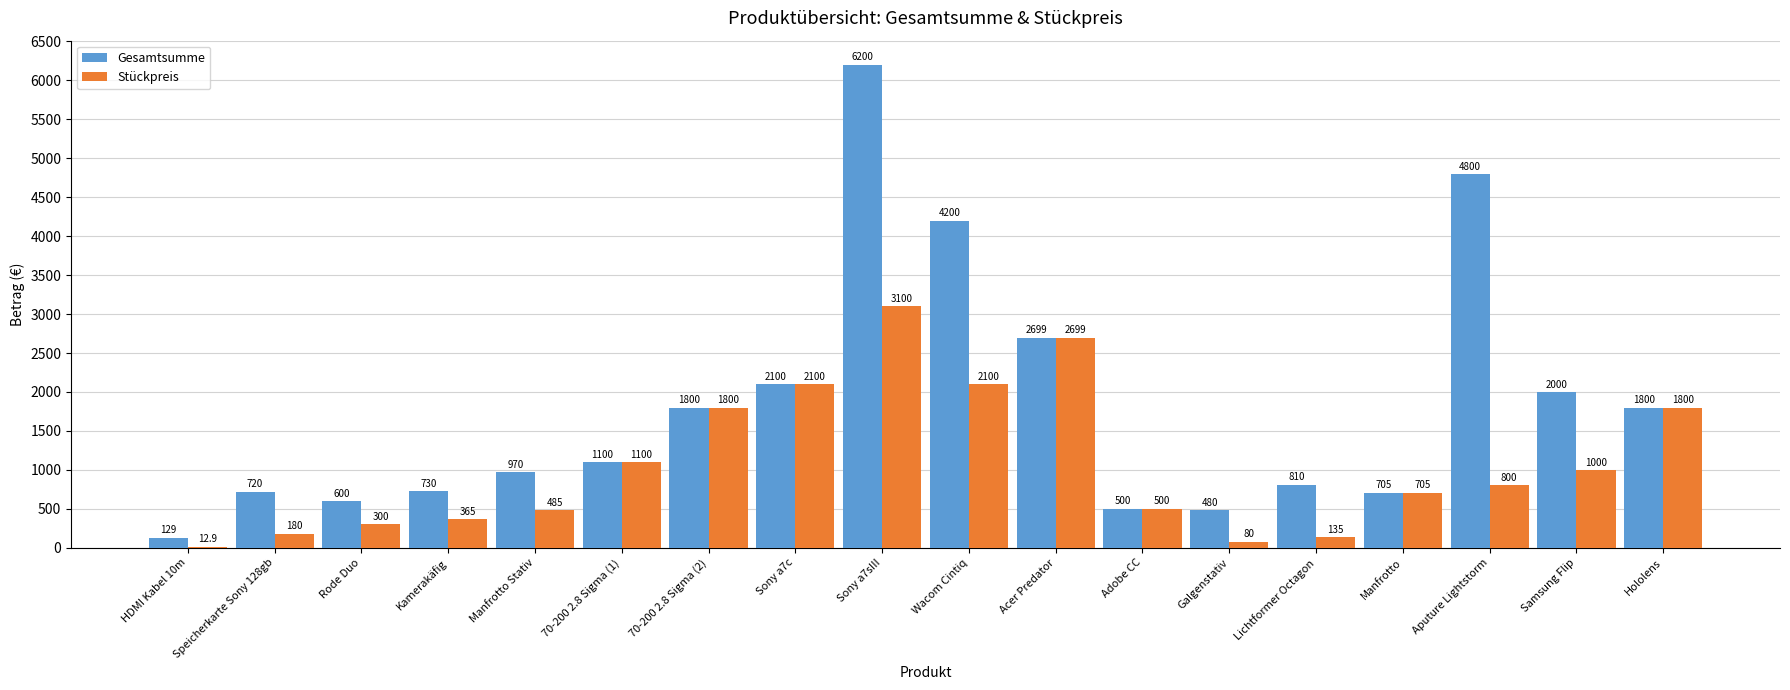

Which series has the largest total across all categories?

Gesamtsumme